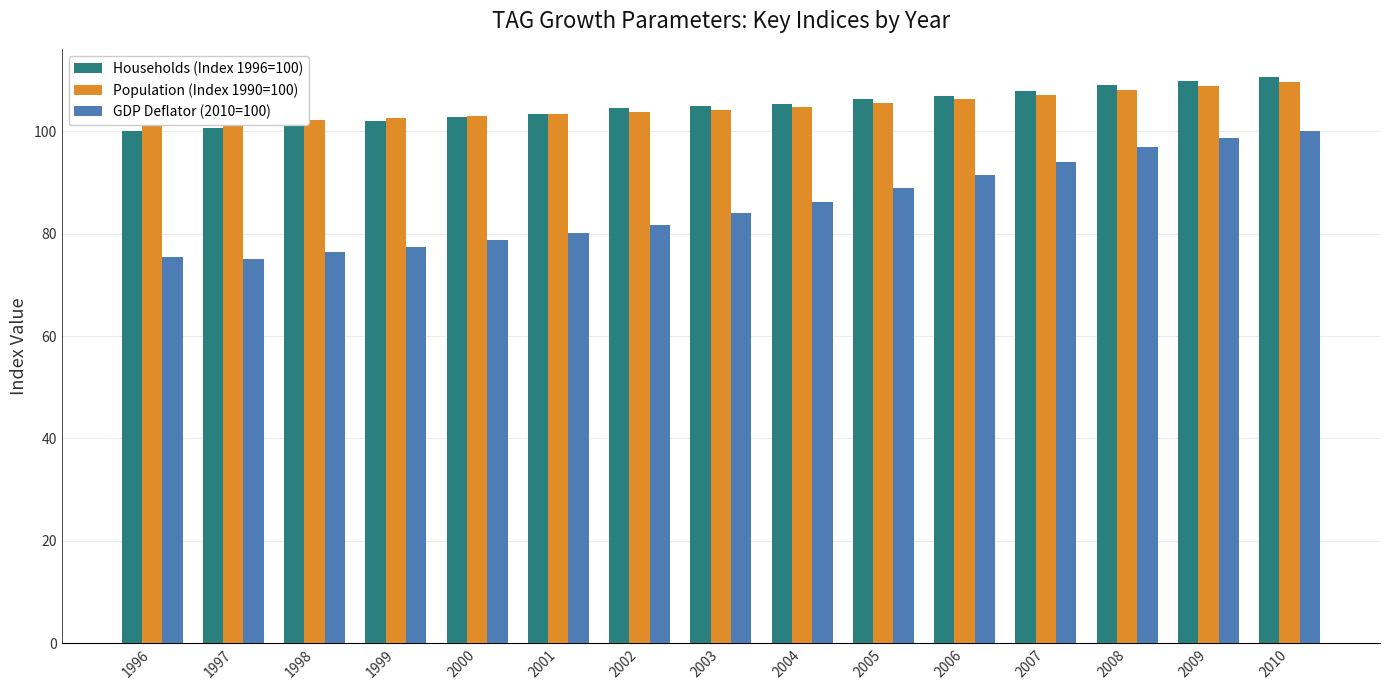

What are all the series names shown in the legend?

Households (Index 1996=100), Population (Index 1990=100), GDP Deflator (2010=100)